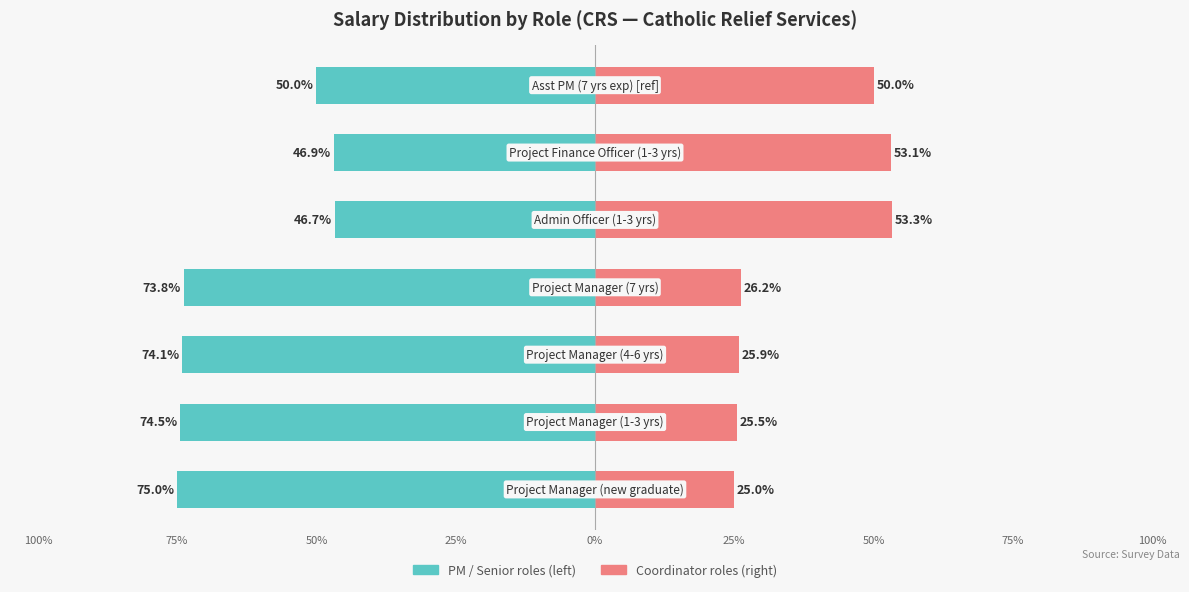

Reading left to right, transcribe all the data shown in this chart.

Salary (PM roles): 100%=-75.0	75%=-74.5	50%=-74.1	25%=-73.8	0%=-46.7	25%=-46.9	50%=-50.0
Salary (Coord roles): 100%=25.0	75%=25.5	50%=25.9	25%=26.2	0%=53.3	25%=53.1	50%=50.0